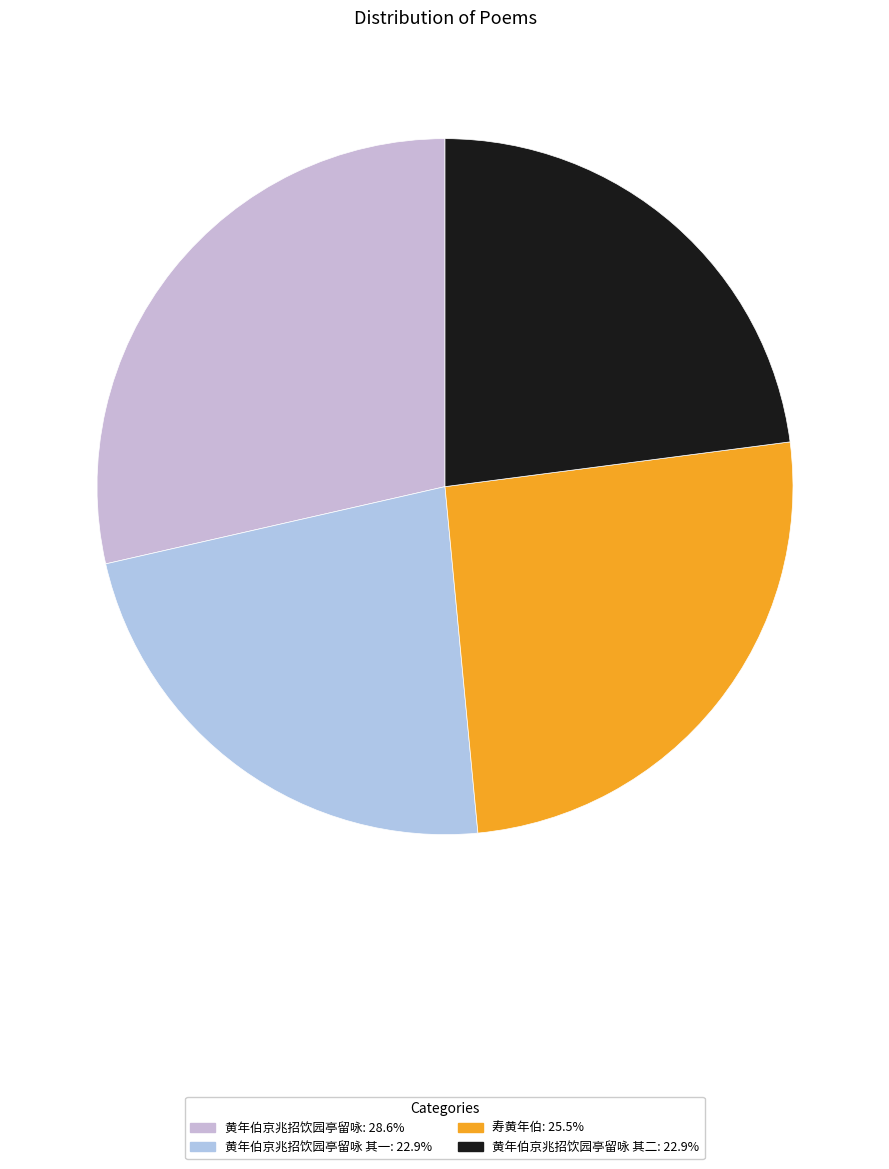

Count the number of slices in the pie.

4